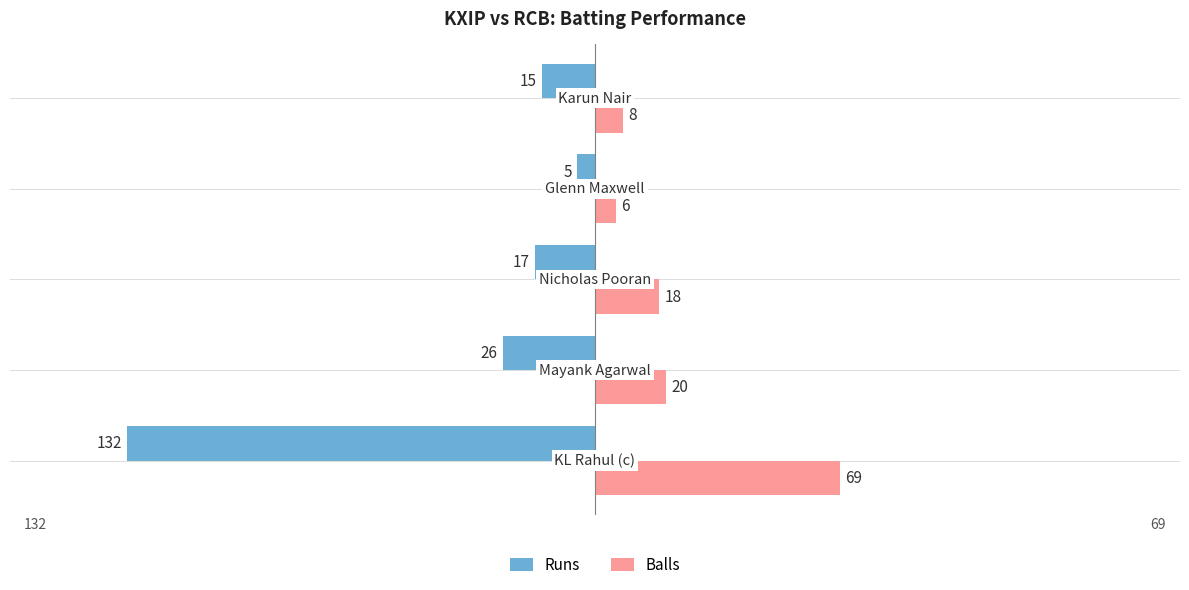

What is the minimum value for Balls?

6